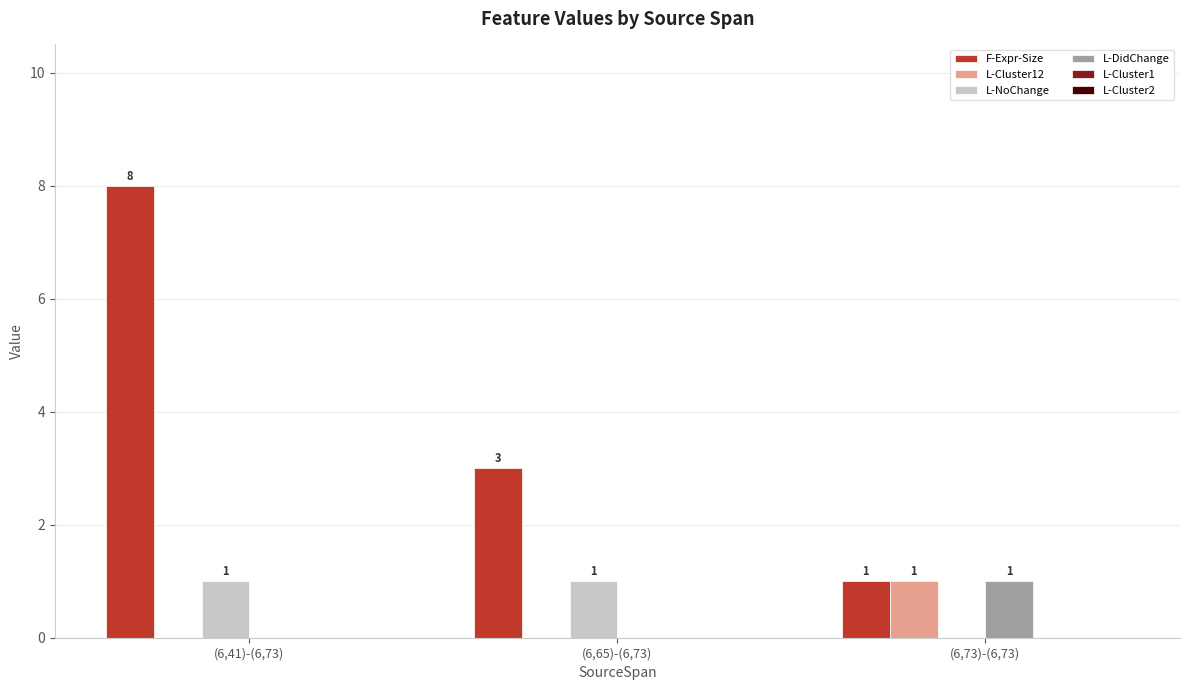

Count the number of categories in the chart.

3